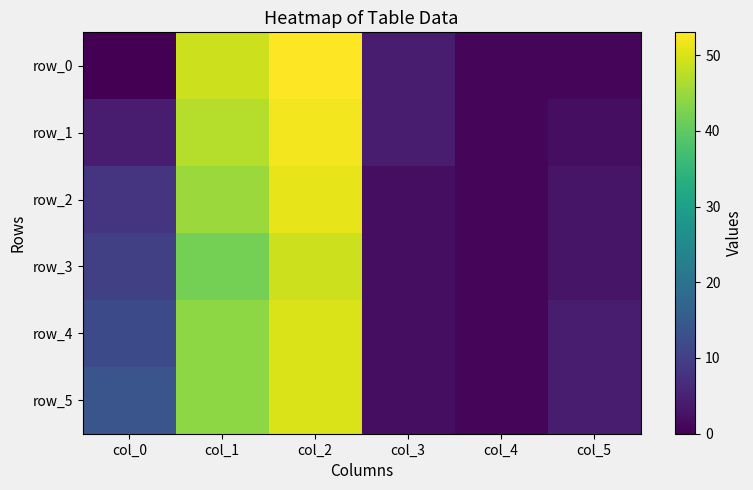

At how many categories does at least one series exceed 1?

5